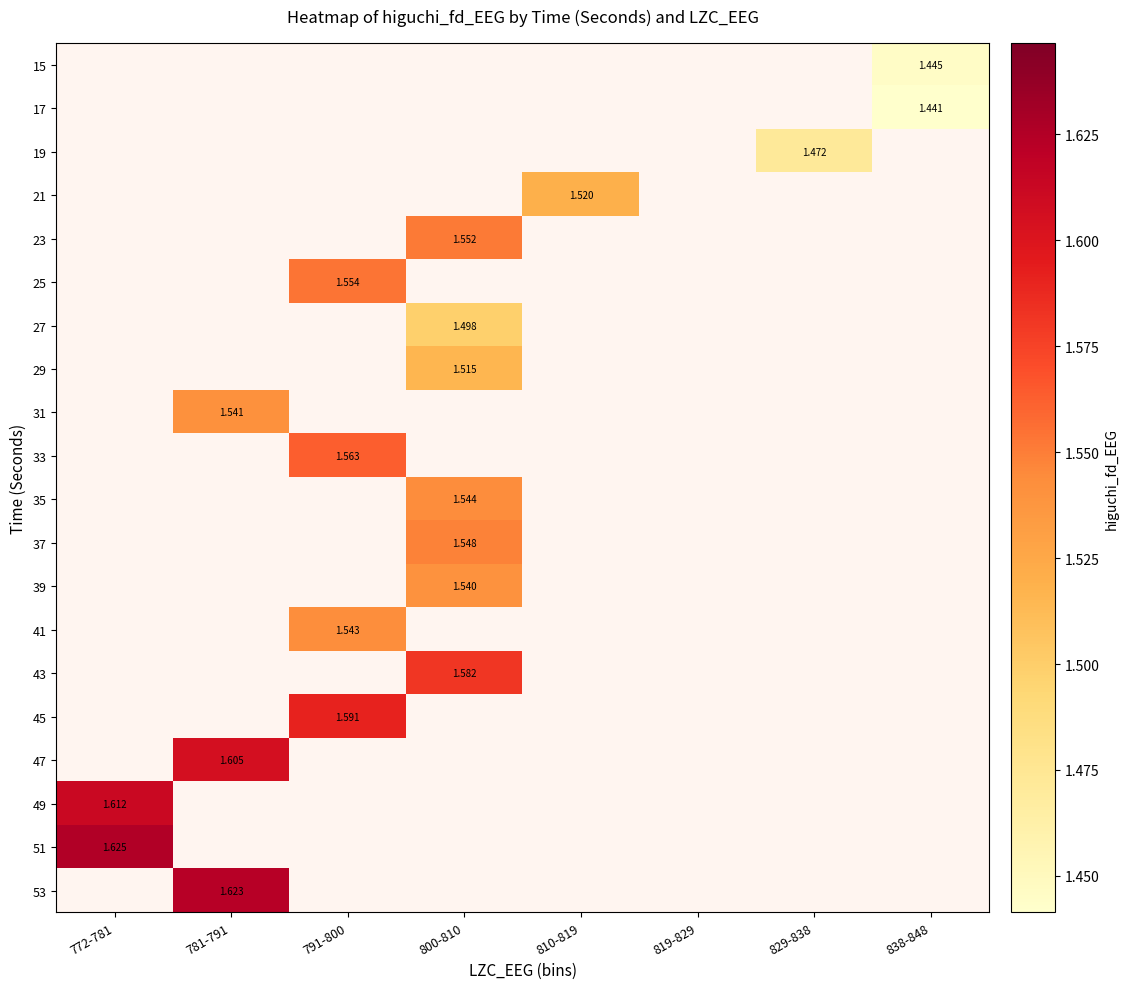

Which has a higher value, 819-829 or 838-848?

838-848